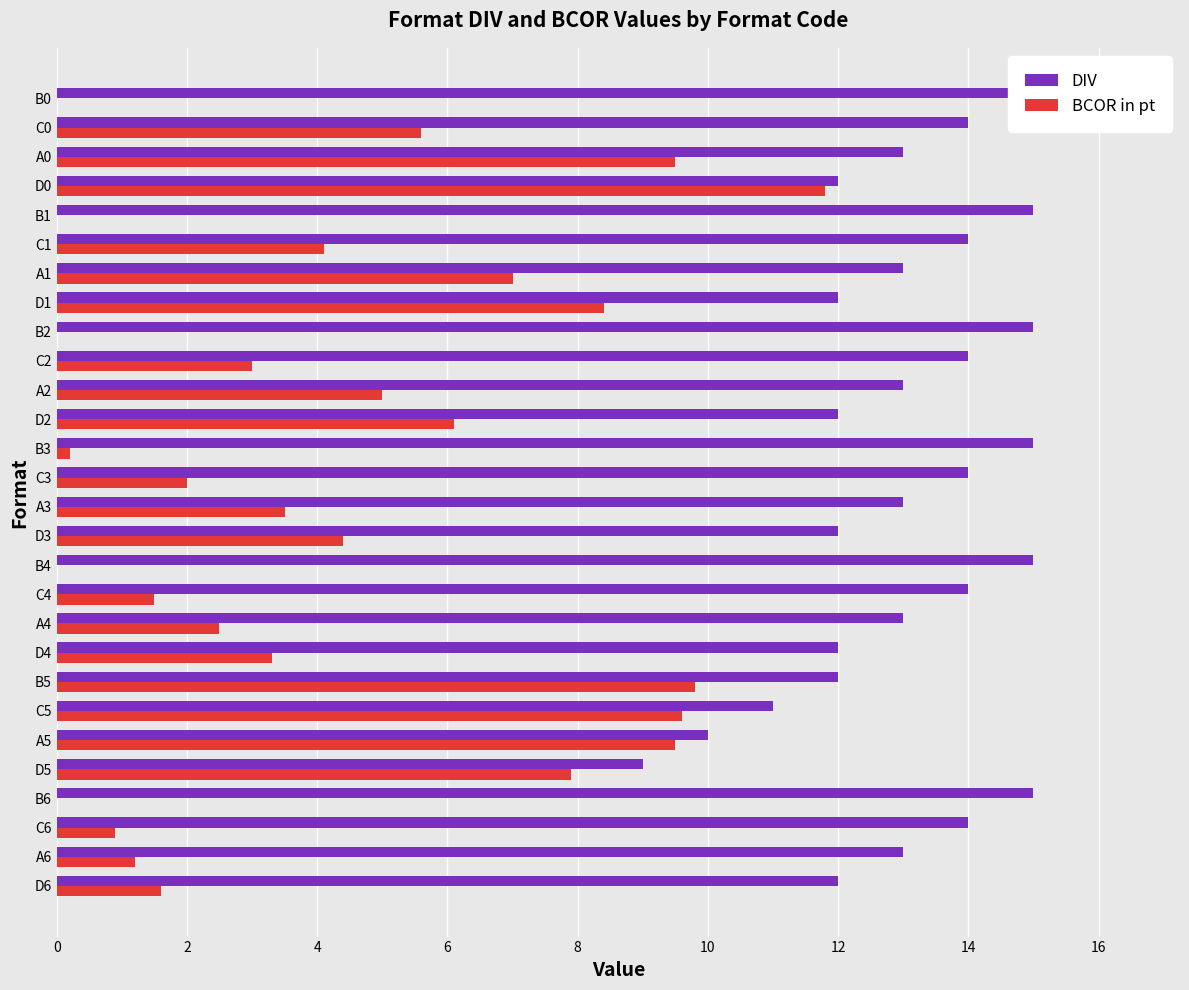

What is the average value of the DIV series?

13.1